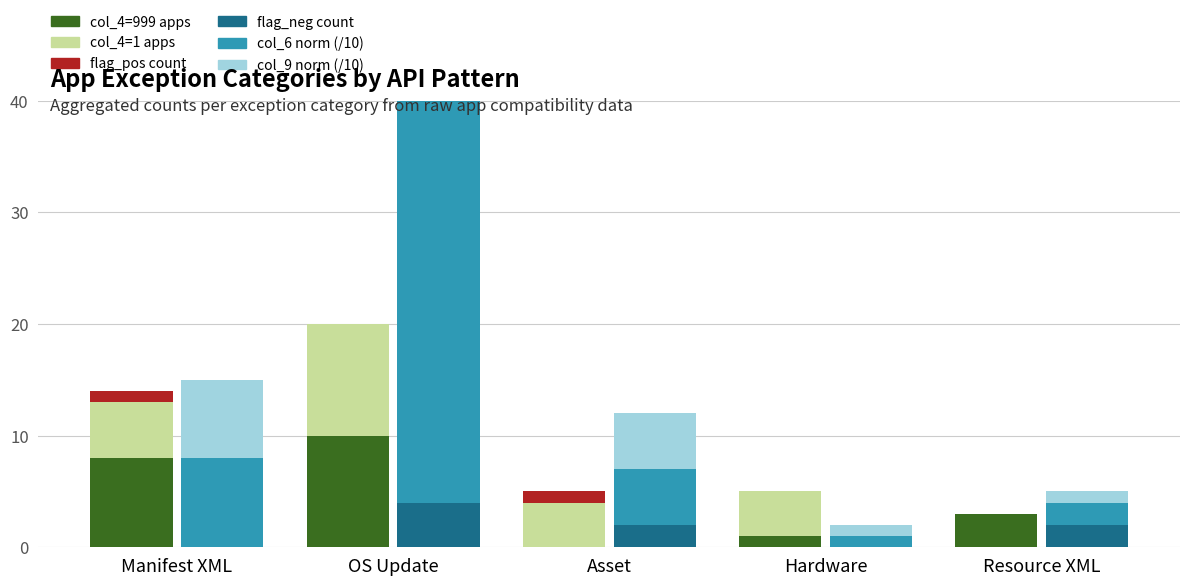

What is the sum of all flag_neg count values?

8